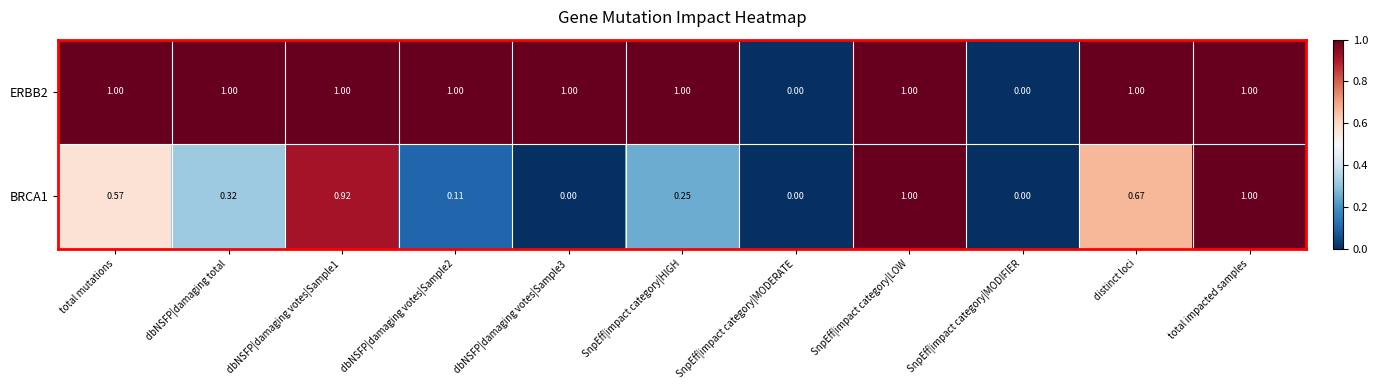

Is the value of BRCA1 at SnpEff|impact category|HIGH greater than the value of ERBB2 at distinct loci?

No